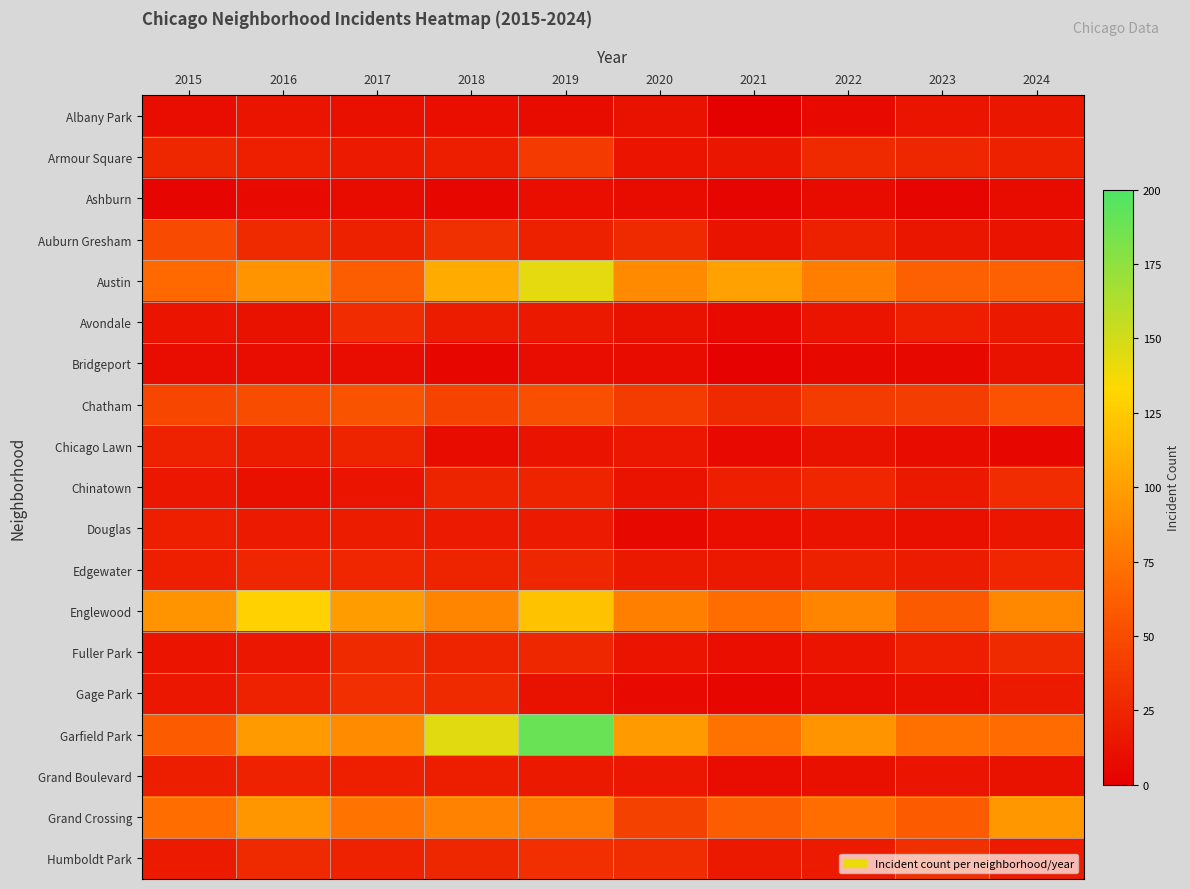

At how many categories does at least one series exceed 174?

1